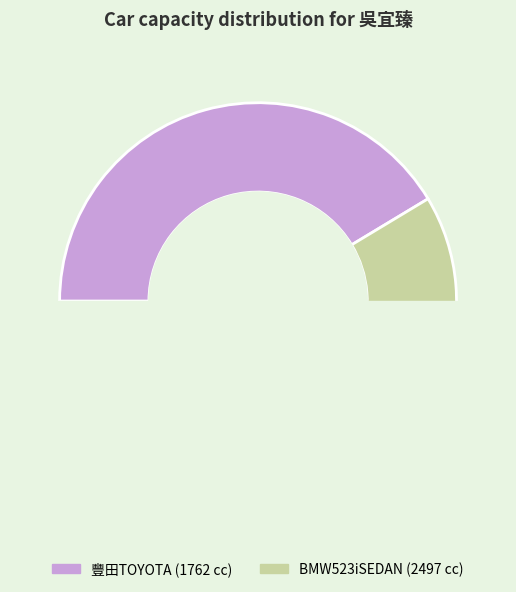

What percentage do 33 and 32 together represent?

100.0%